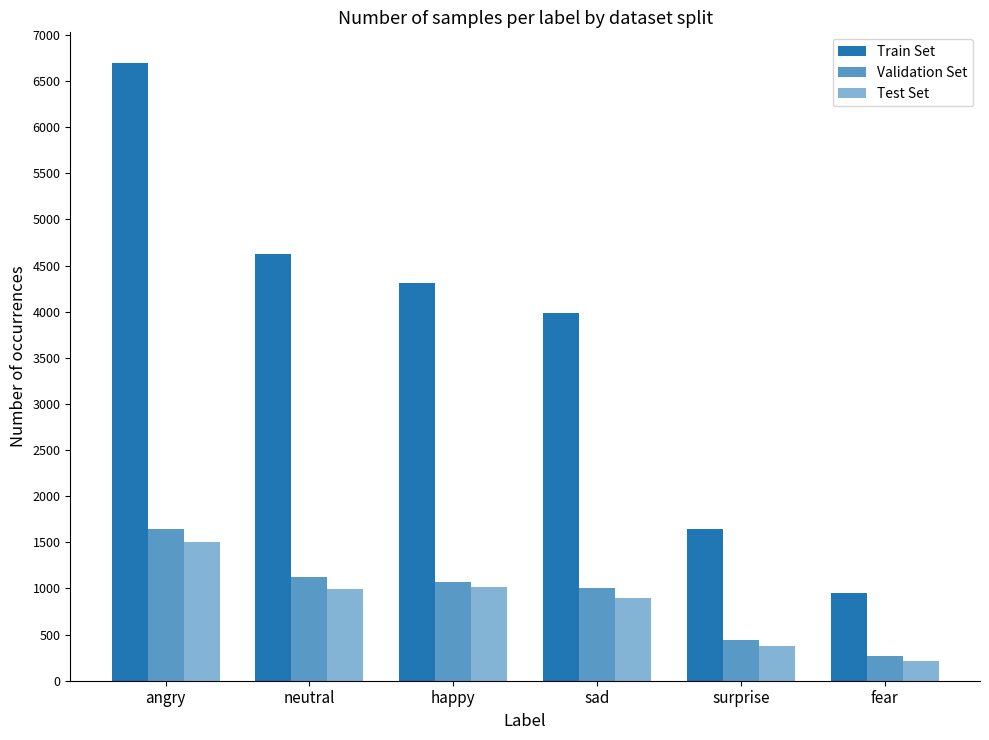

Reading right to left, what are all the values shown in this chart?

Train Set: fear=953	surprise=1642	sad=3986	happy=4309	neutral=4630	angry=6694
Validation Set: fear=267	surprise=444	sad=1004	happy=1070	neutral=1119	angry=1650
Test Set: fear=210	surprise=374	sad=900	happy=1018	neutral=990	angry=1508